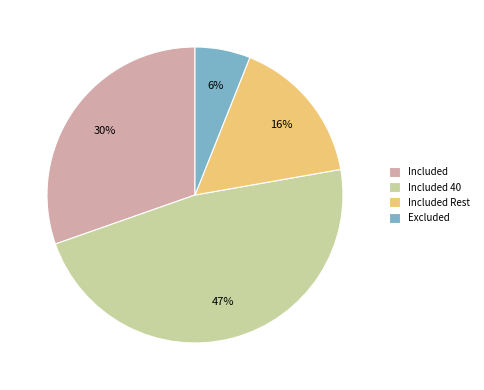

Which has a higher value, Included Rest or Included 40?

Included 40